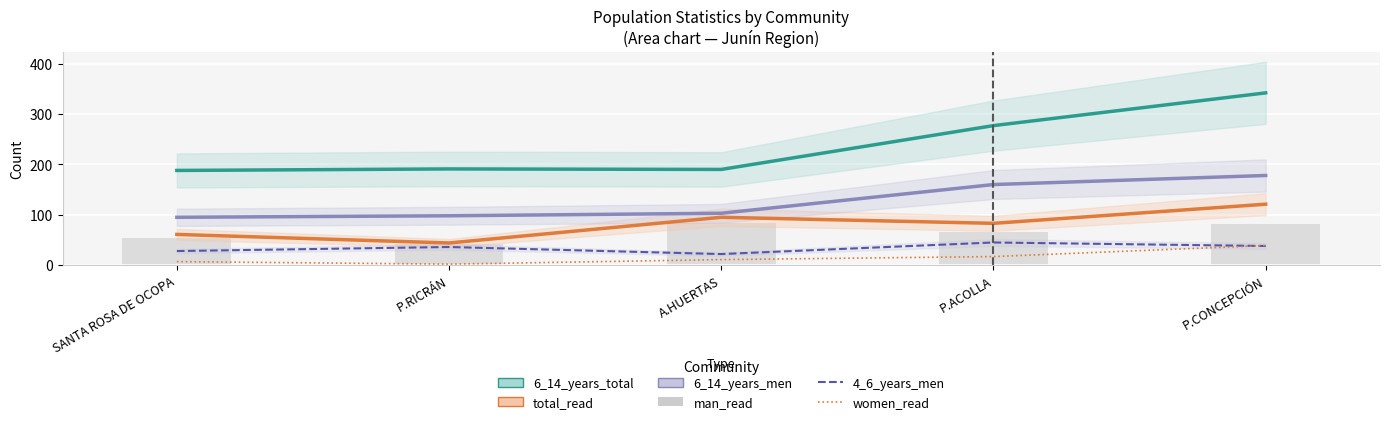

What position from the left is P.ACOLLA?

4